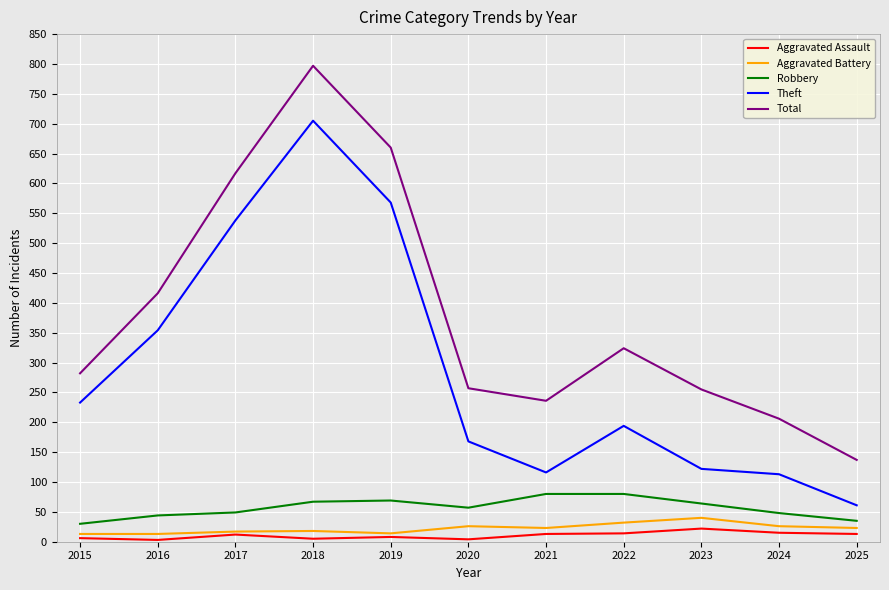

True or false: Aggravated Battery and Theft intersect in this chart.

False